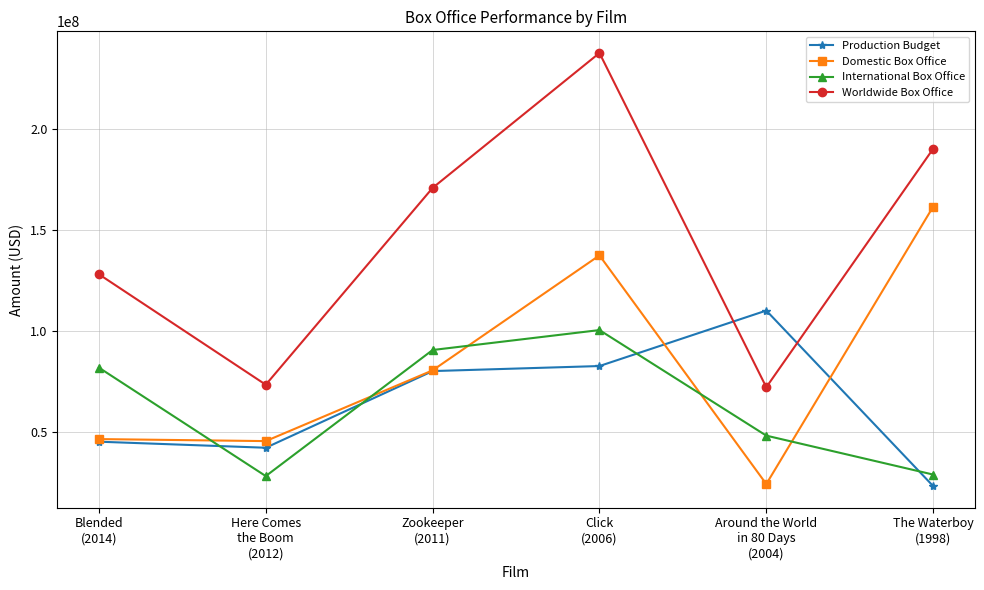

True or false: Worldwide Box Office and Domestic Box Office intersect in this chart.

False